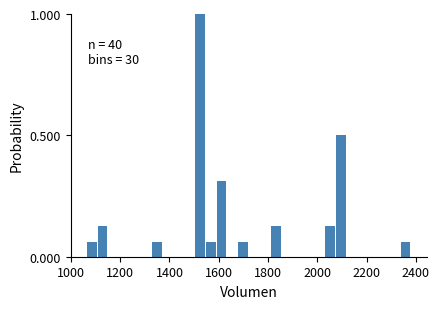

Around what value on the x-axis is the tallest bar? Give the approximate position of its centre, as read against the axis.

1520